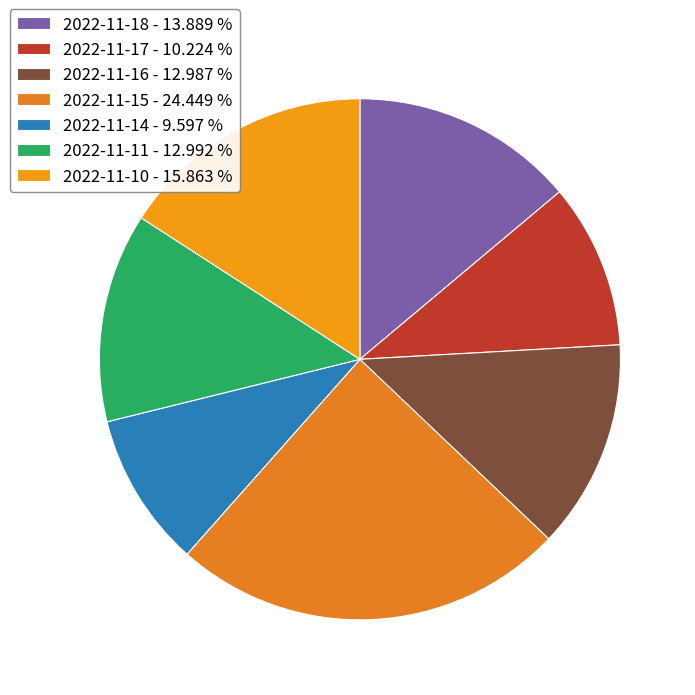

How many segments does this pie chart have?

7